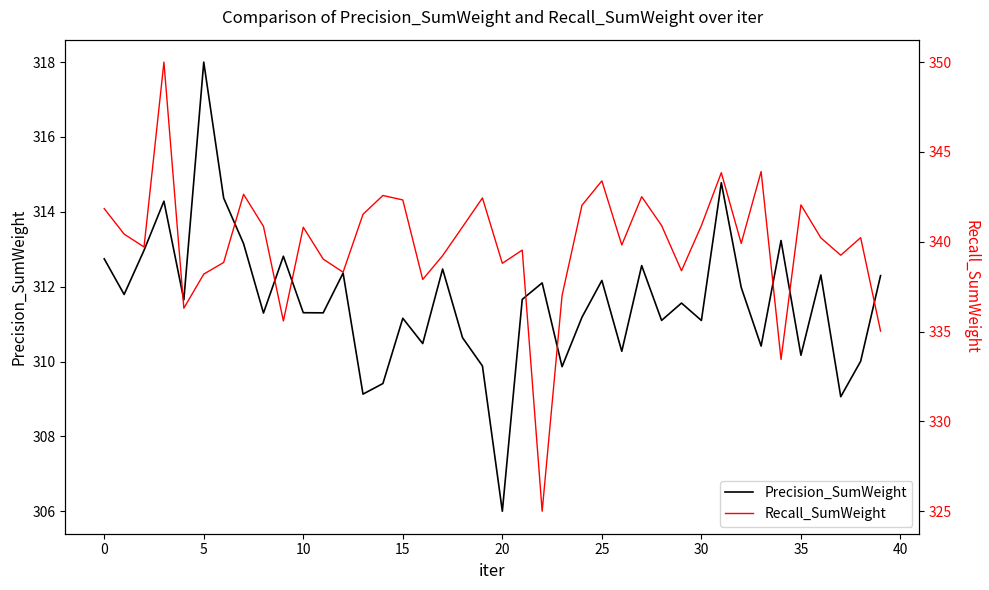

What is the average value of the Precision_SumWeight series?

311.6